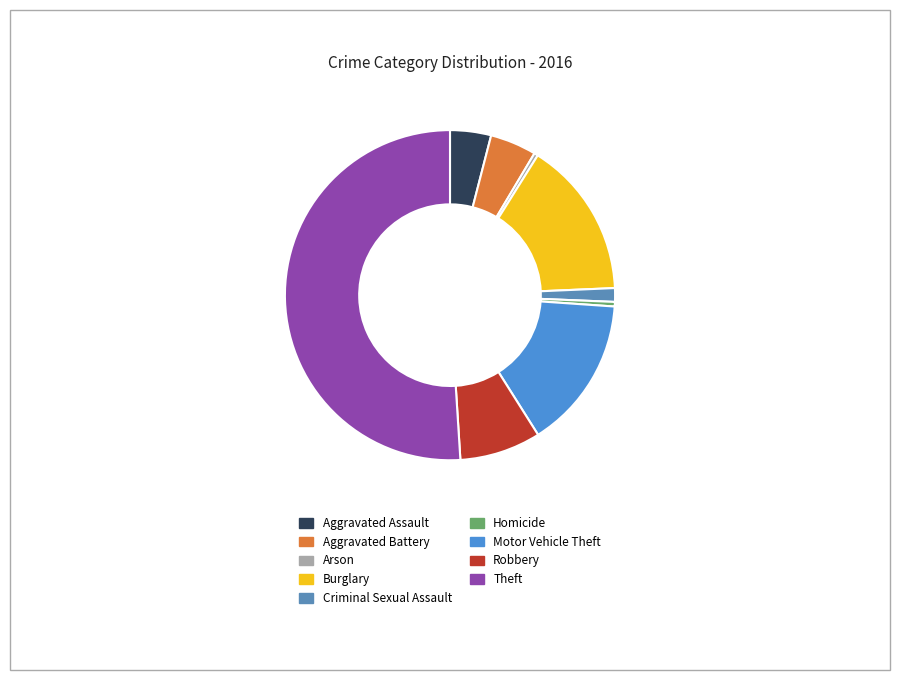

Which category has the smallest portion of the pie?

Arson